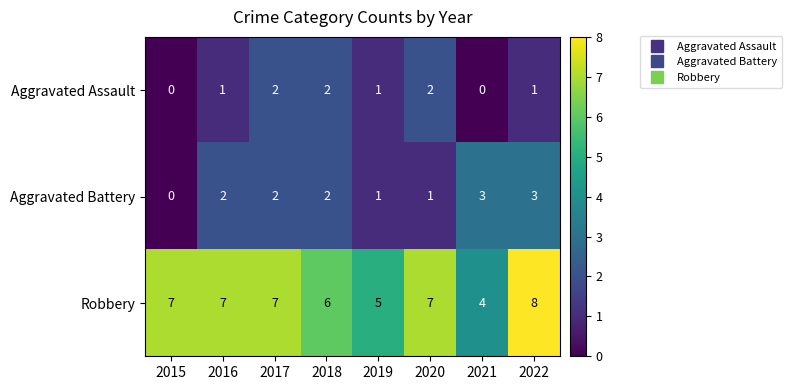

What is the maximum value shown in the chart?

8